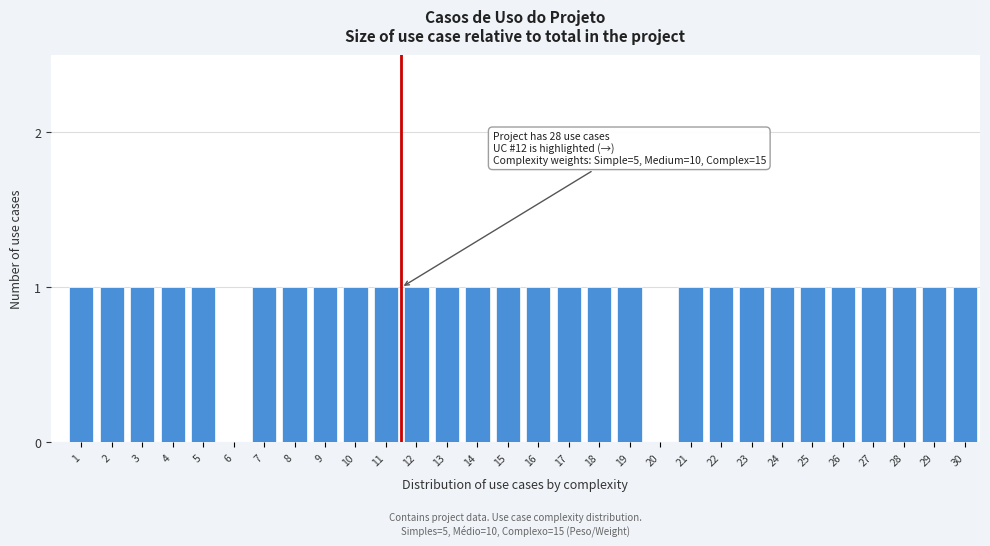

Reading left to right, list all the values displayed in this chart.

1=1	2=1	3=1	4=1	5=1	6=0	7=1	8=1	9=1	10=1	11=1	12=1	13=1	14=1	15=1	16=1	17=1	18=1	19=1	20=0	21=1	22=1	23=1	24=1	25=1	26=1	27=1	28=1	29=1	30=1